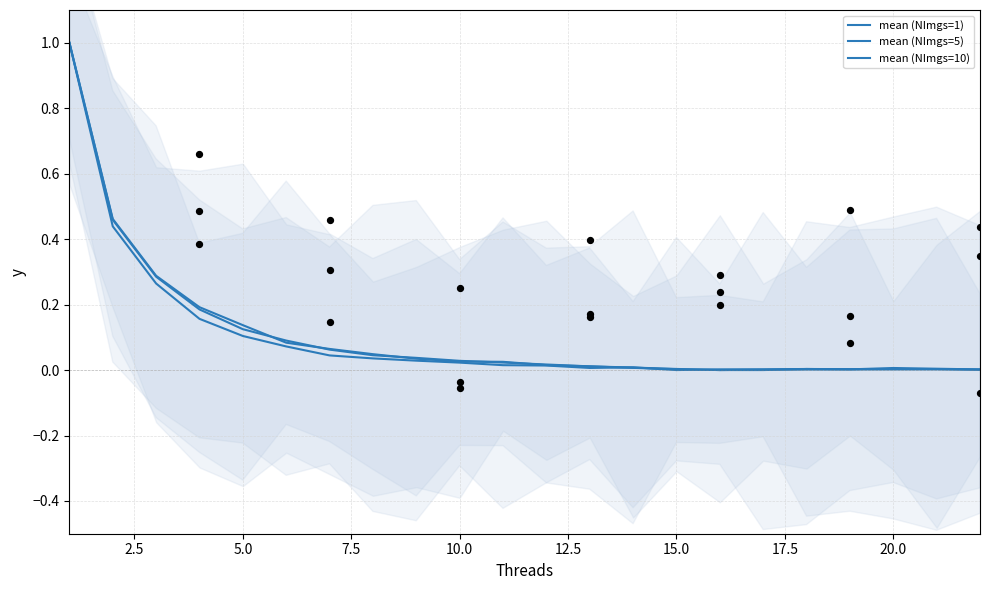

At how many categories does at least one series exceed 0?

22